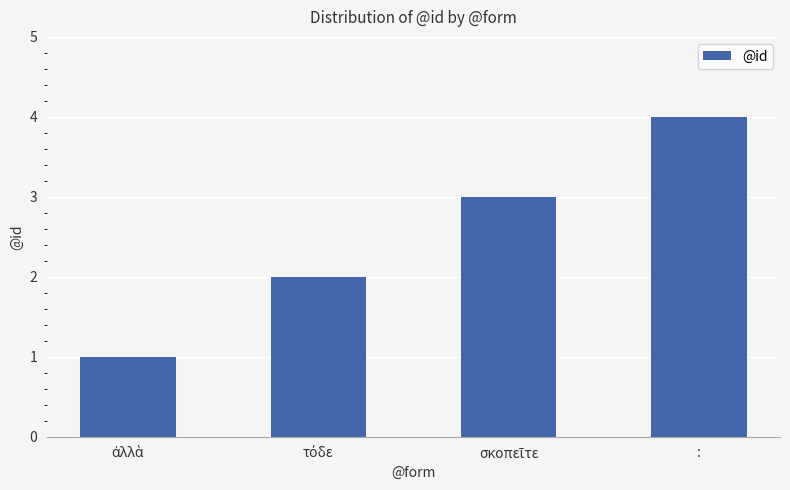

What is the label of the 1st bar from the right?

: